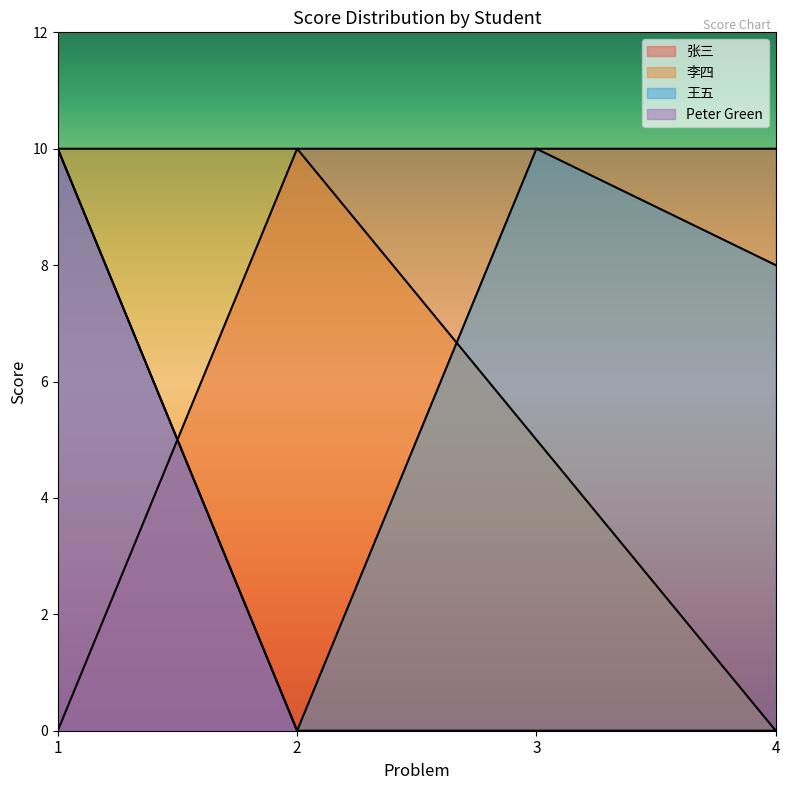

Rank the series at 1 from highest to lowest value.

李四, 王五, Peter Green, 张三